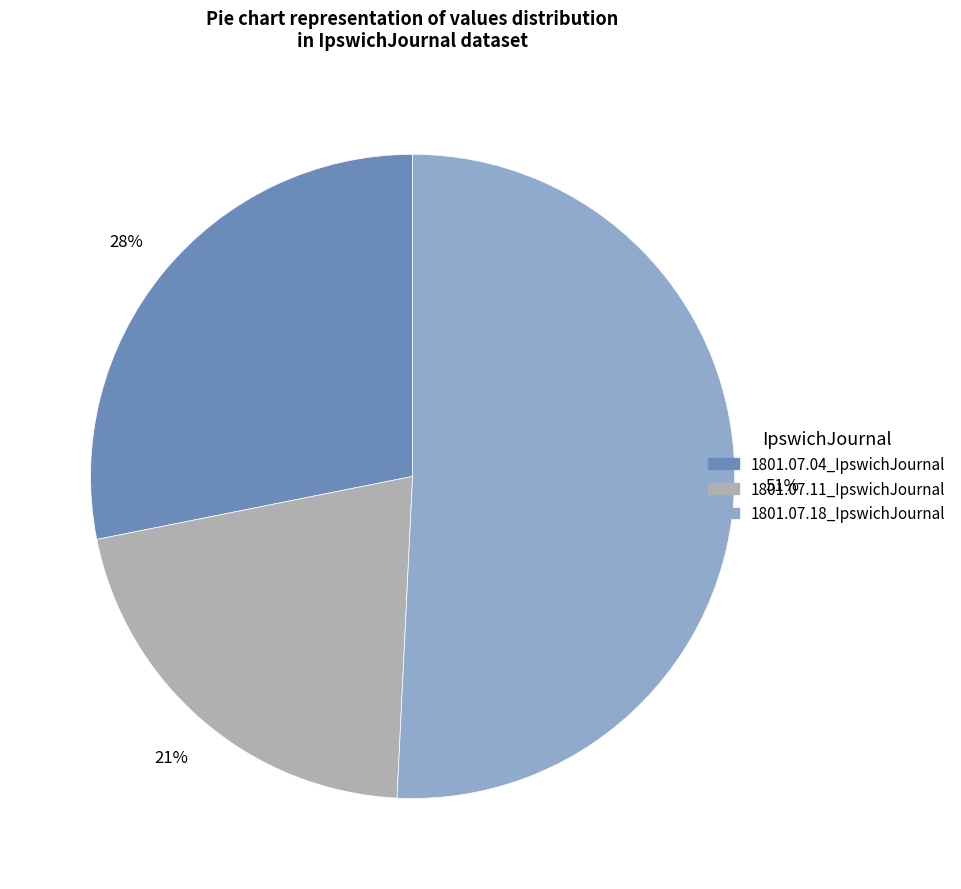

Is the sum of 1801.07.04_IpswichJournal and 1801.07.11_IpswichJournal greater than half?

No